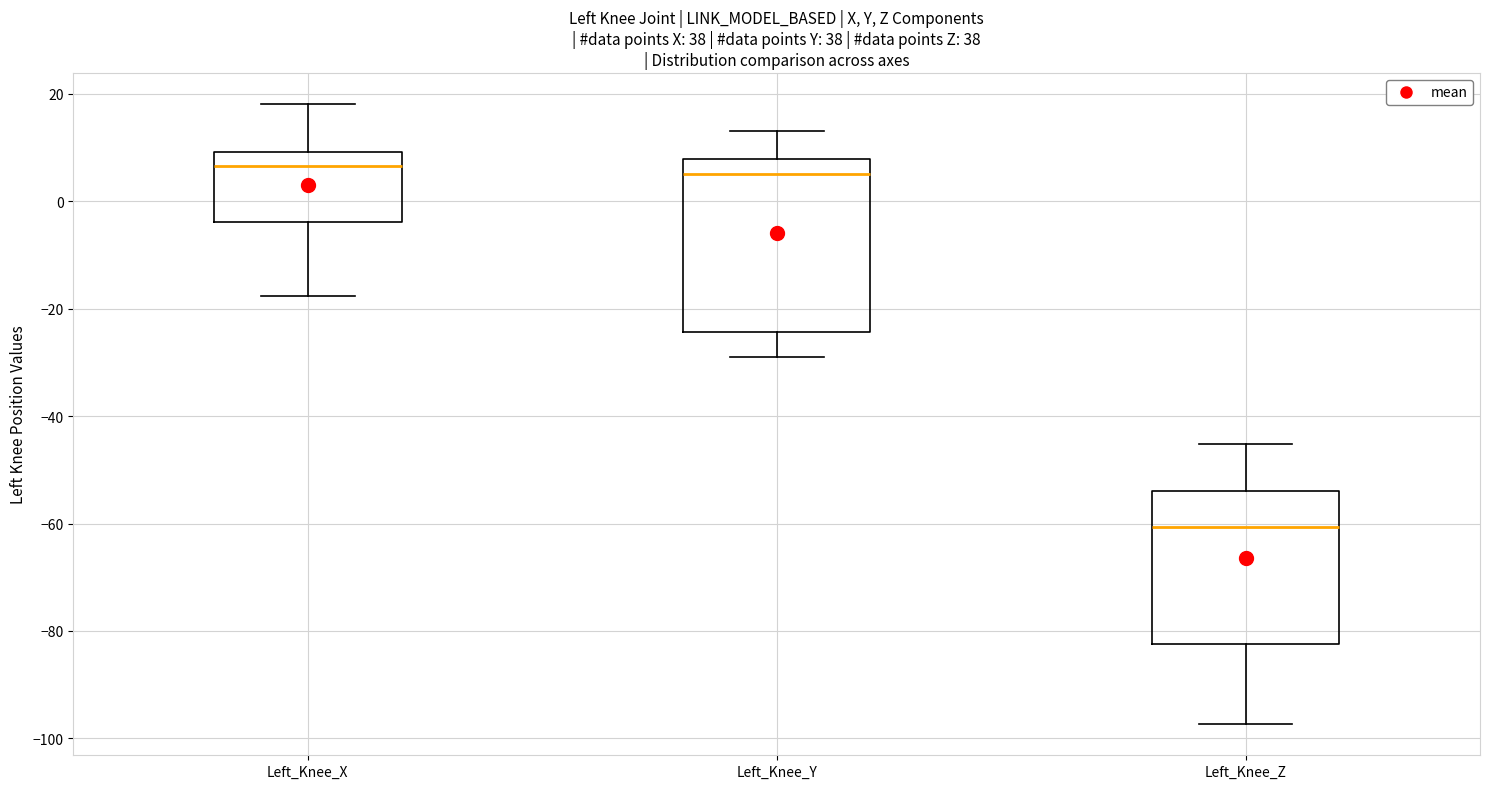

Where does the upper whisker of the box for Left_Knee_X end on the y-axis? The values are not printed on the chart, so give them approximately, as read against the axis.

18